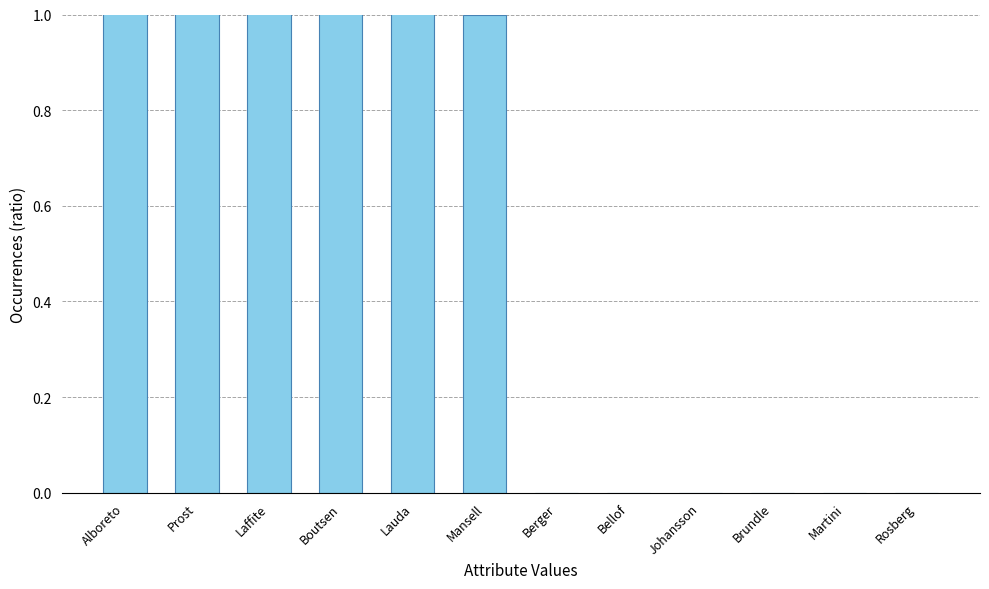

How many data points does each series have?

12